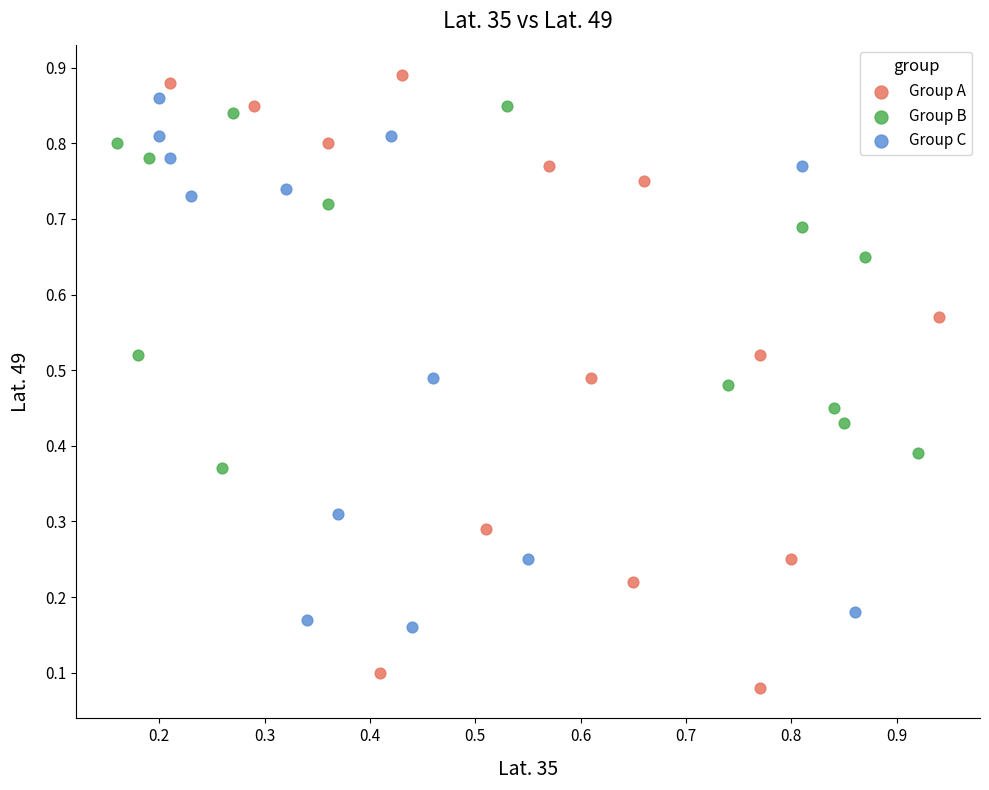

Which series contains the lowest Y value?

Group A